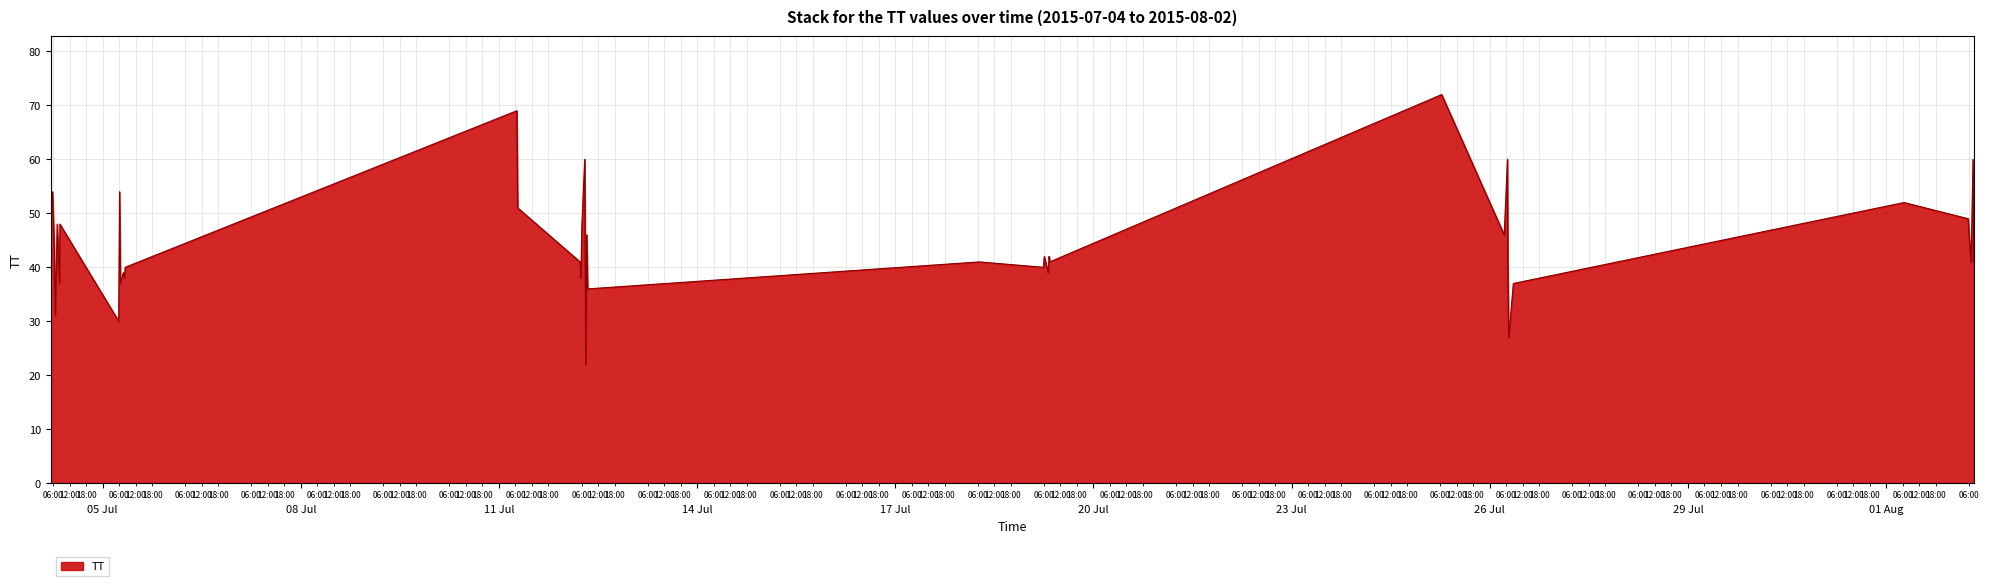

What is the greatest value displayed?

72